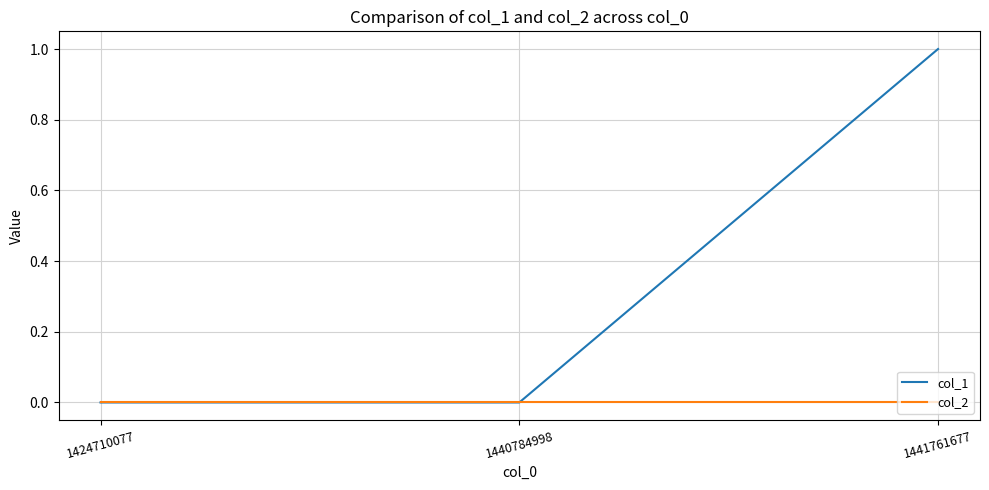

The value of col_1 at 1424710077 is 0. True or false?

True